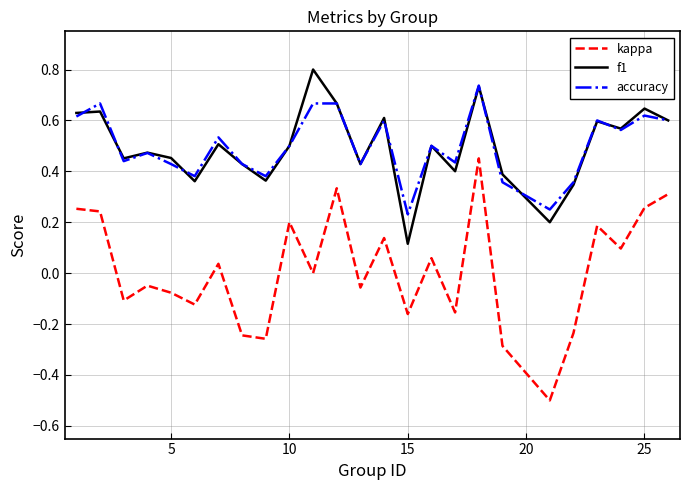

What is the greatest value displayed?

0.8